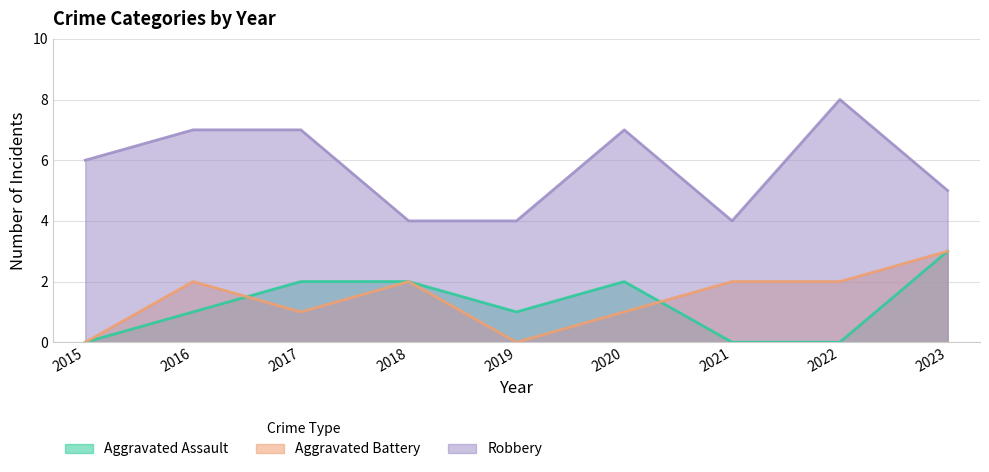

How many data points in Robbery are less than 6?

4